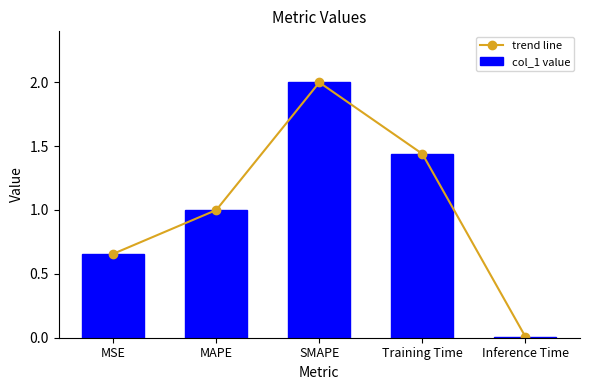

Which series has the widest spread of values?

trend line